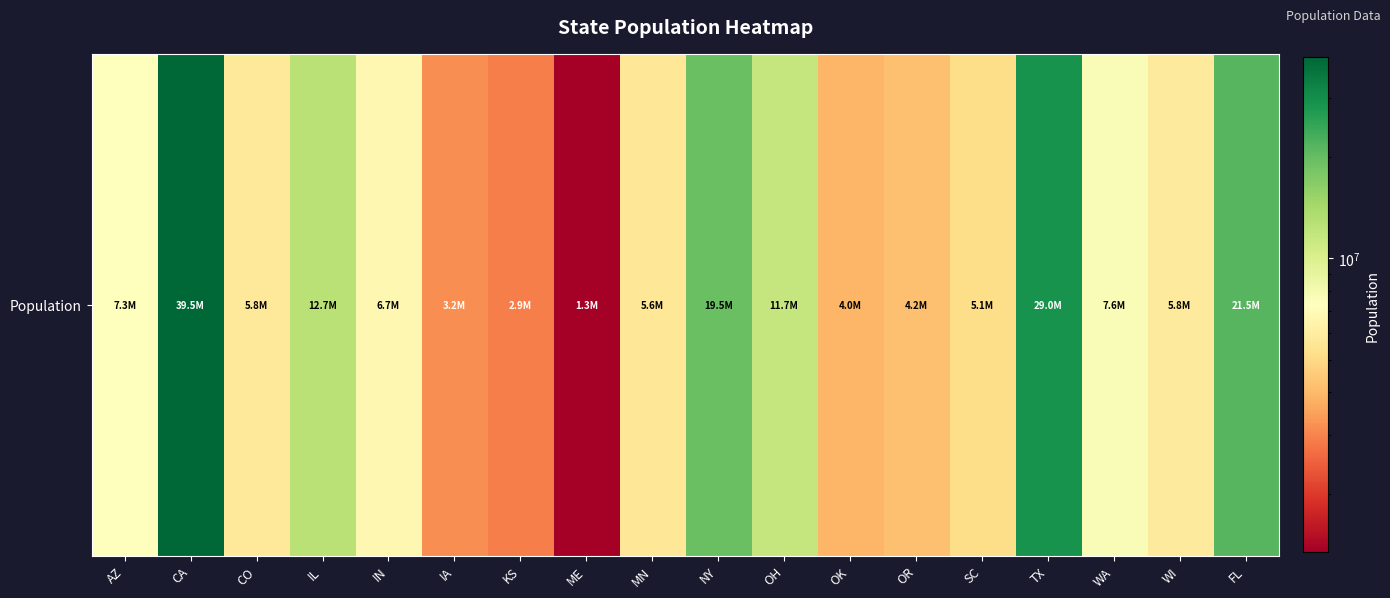

What is the average value?

10743640